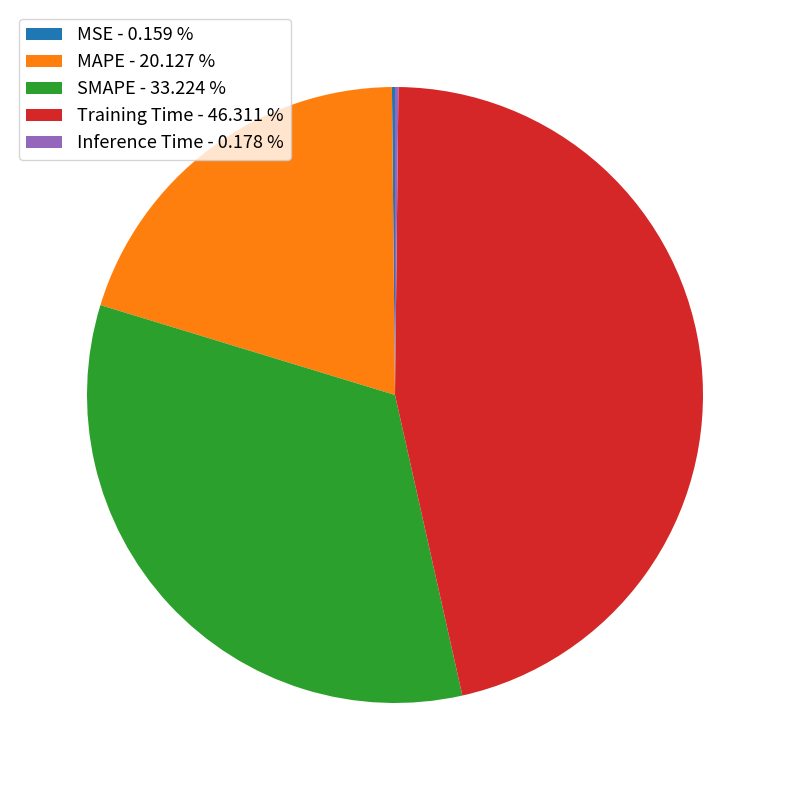

Which category has the biggest portion of the pie?

Training Time